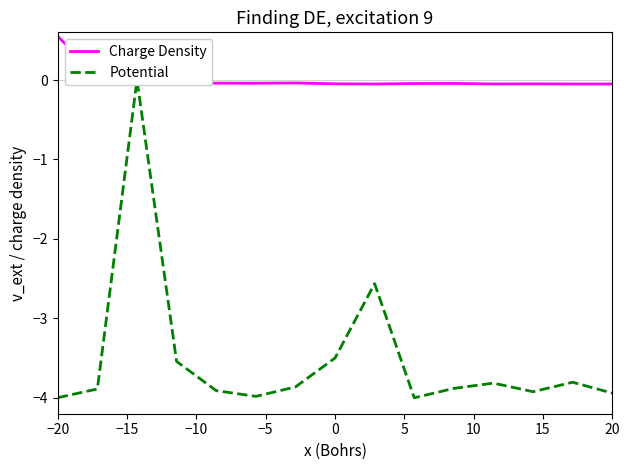

What is the difference between the maximum and minimum values in the Potential series?

4.0